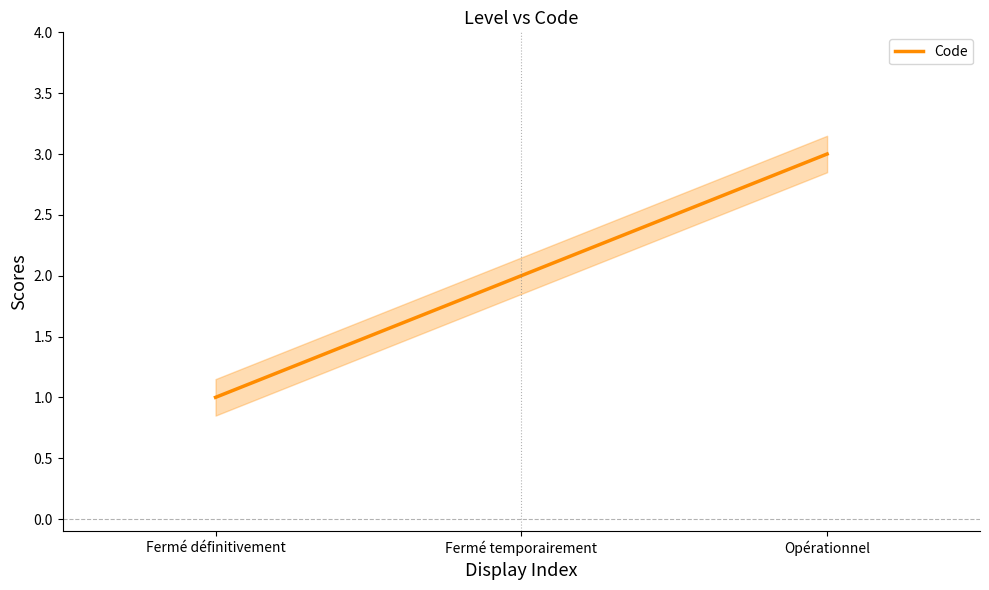

Which category has the lowest value across all series?

Fermé définitivement